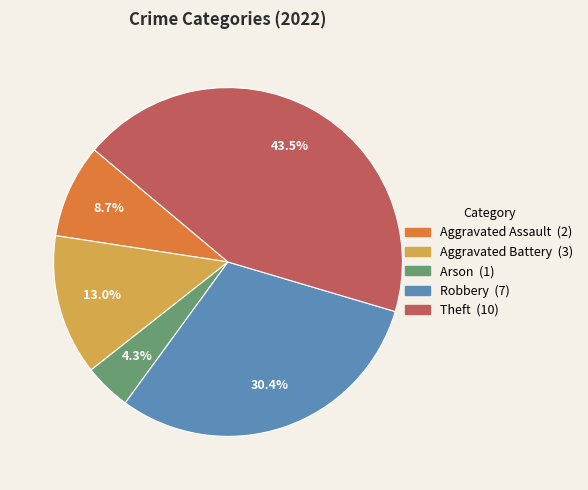

Combined, do Theft and Arson account for over 50%?

No